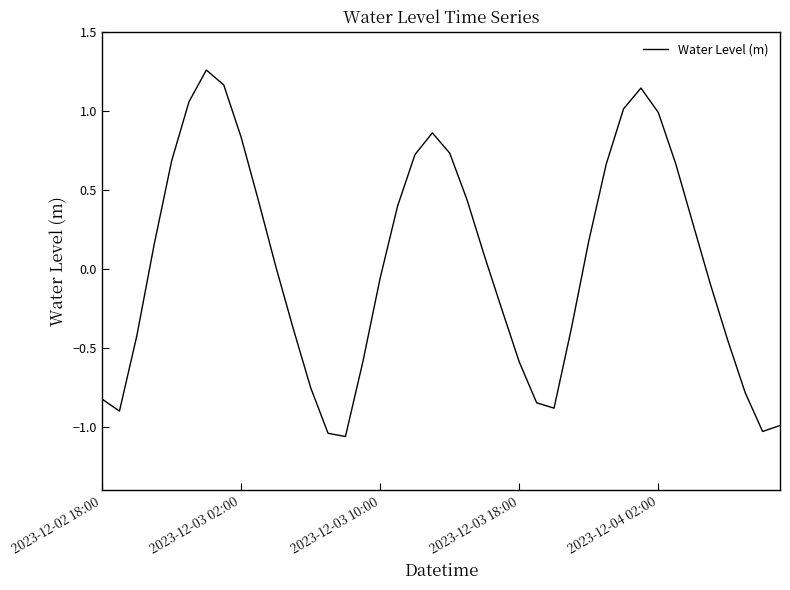

Is it true that the value at 2023-12-02 18:00 is -0.8?

True